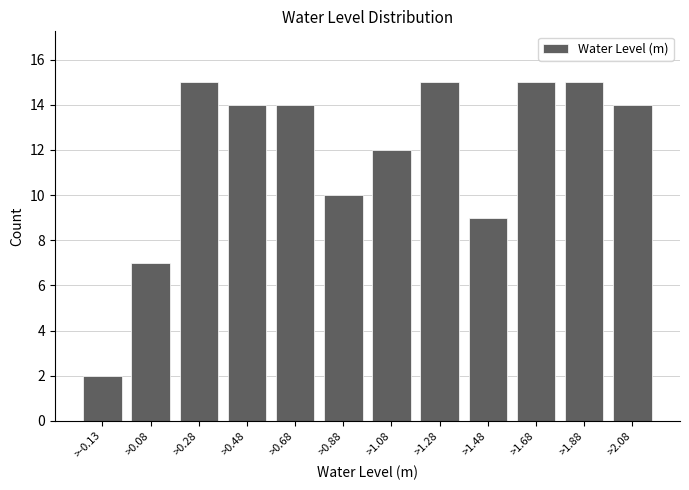

Reading left to right, list all the values displayed in this chart.

>-0.13=2	>0.08=7	>0.28=15	>0.48=14	>0.68=14	>0.88=10	>1.08=12	>1.28=15	>1.48=9	>1.68=15	>1.88=15	>2.08=14